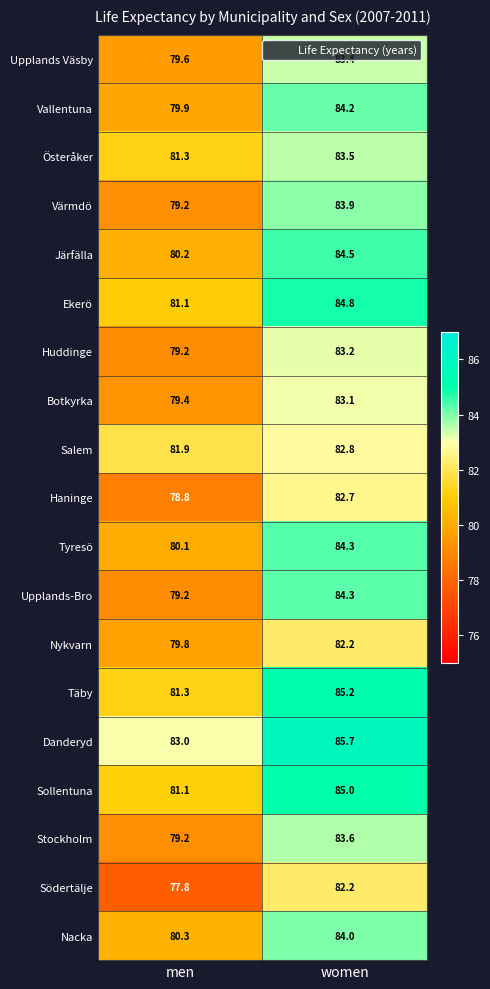

Which category has the highest value across all series?

women